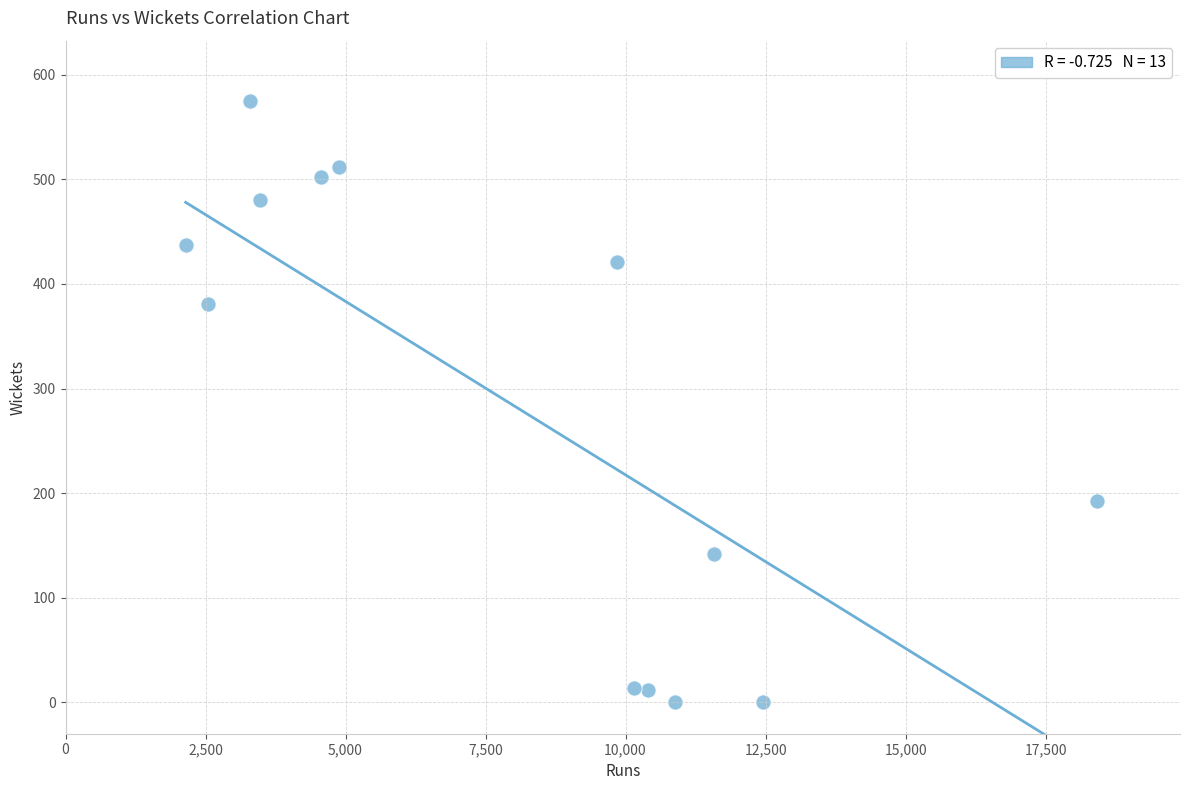

What is the range of Y values (max minus min)?

575